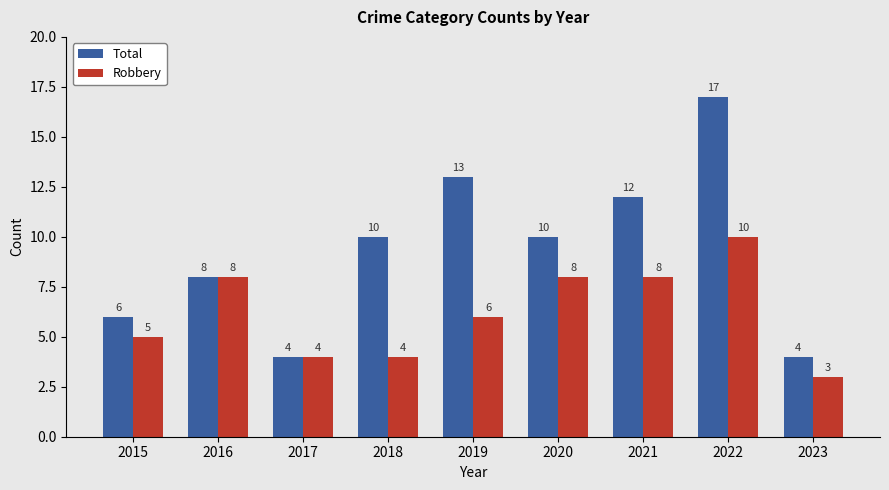

List the series in order of their peak value, lowest first.

Robbery, Total